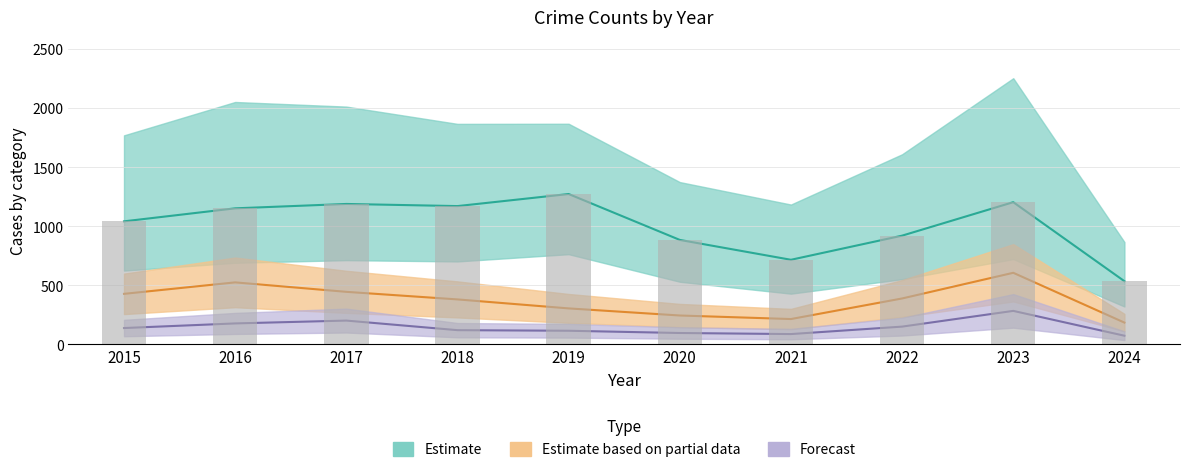

The Total series shows 3367 at 2023. True or false?

False